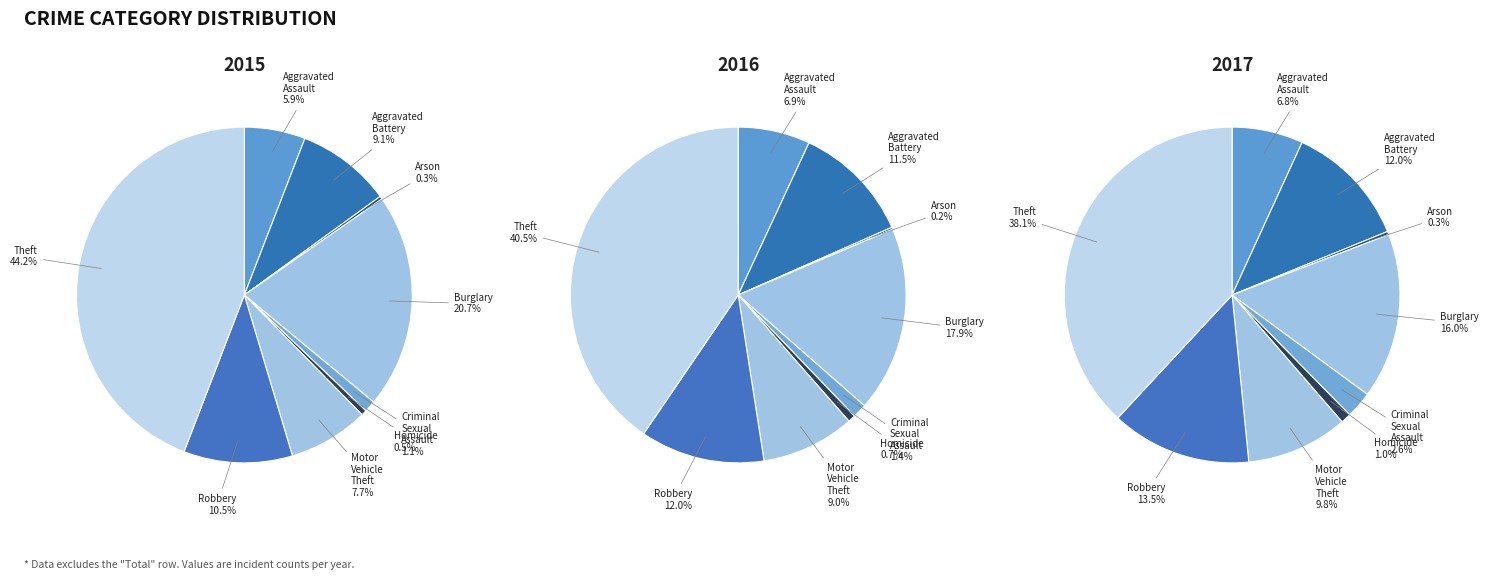

Count the number of slices in the pie.

9